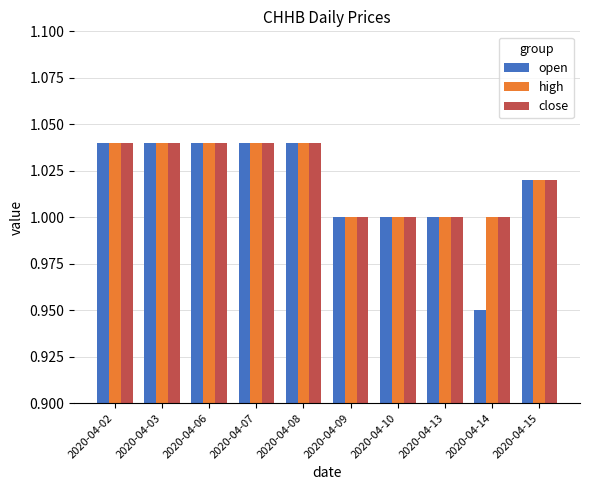

What is the sum of all open values?

10.2